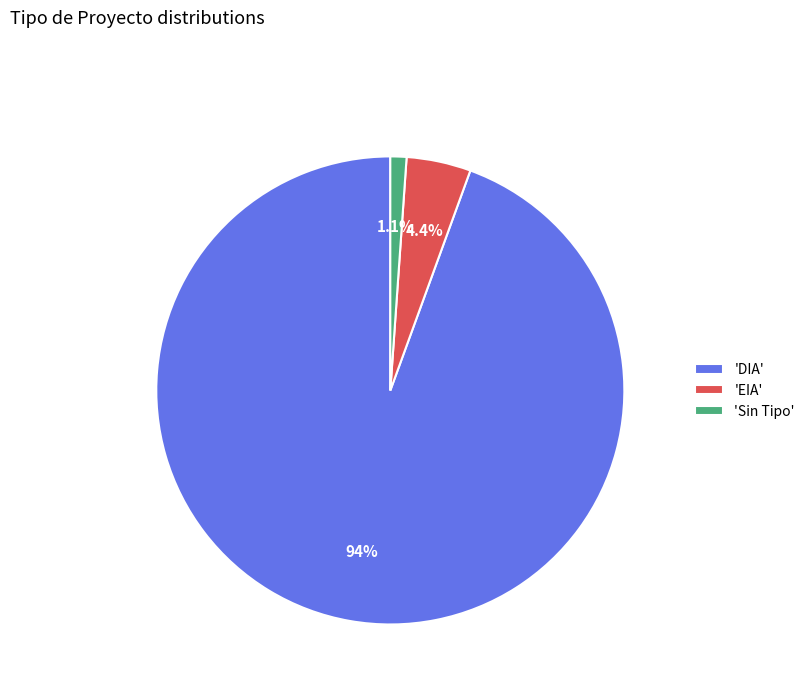

Is 'DIA' the majority of the pie?

Yes